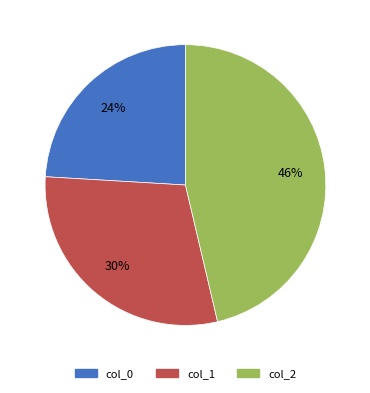

Does any single category account for the majority?

No